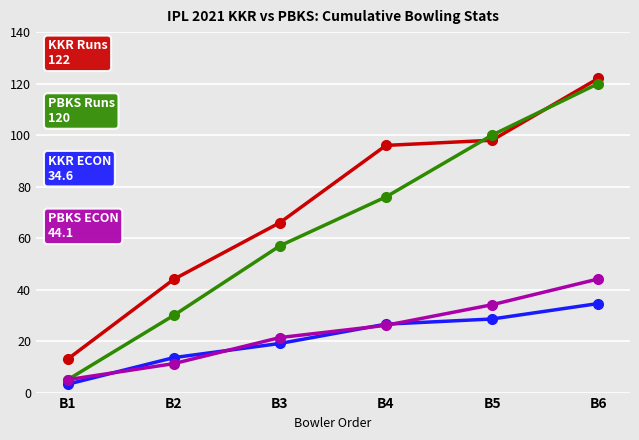

What is the spread (max minus min) of values at B3?

46.9